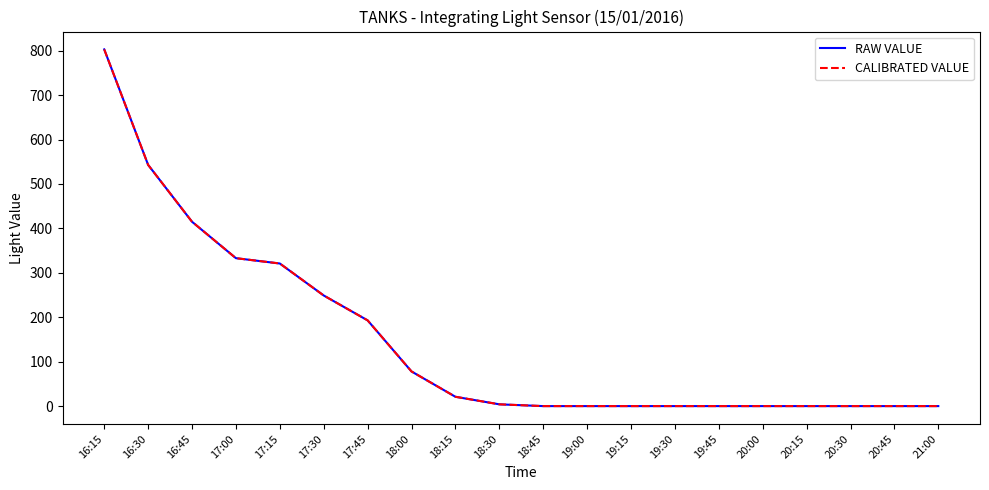

Does the chart have visible grid lines?

No